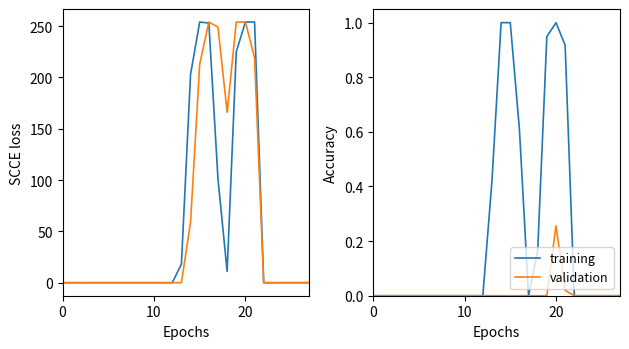

What is the maximum value shown in the chart?

254.0